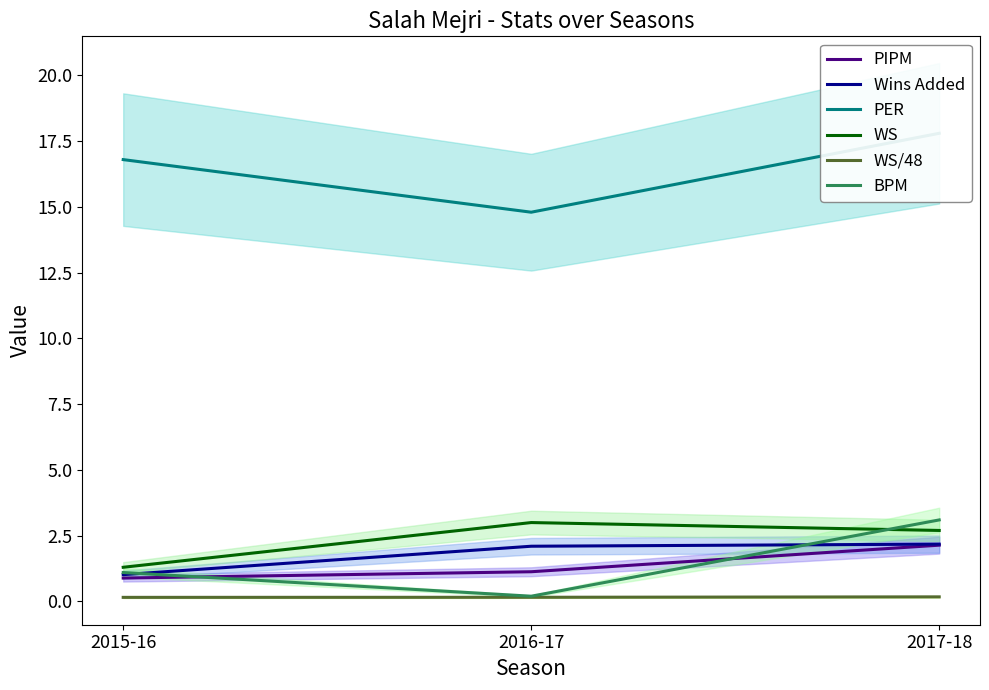

Reading left to right, transcribe all the data shown in this chart.

PIPM: 2015-16=0.9	2016-17=1.1	2017-18=2.1
Wins Added: 2015-16=1.0	2016-17=2.1	2017-18=2.2
PER: 2015-16=16.8	2016-17=14.8	2017-18=17.8
WS: 2015-16=1.3	2016-17=3.0	2017-18=2.7
WS/48: 2015-16=0.2	2016-17=0.2	2017-18=0.2
BPM: 2015-16=1.1	2016-17=0.2	2017-18=3.1